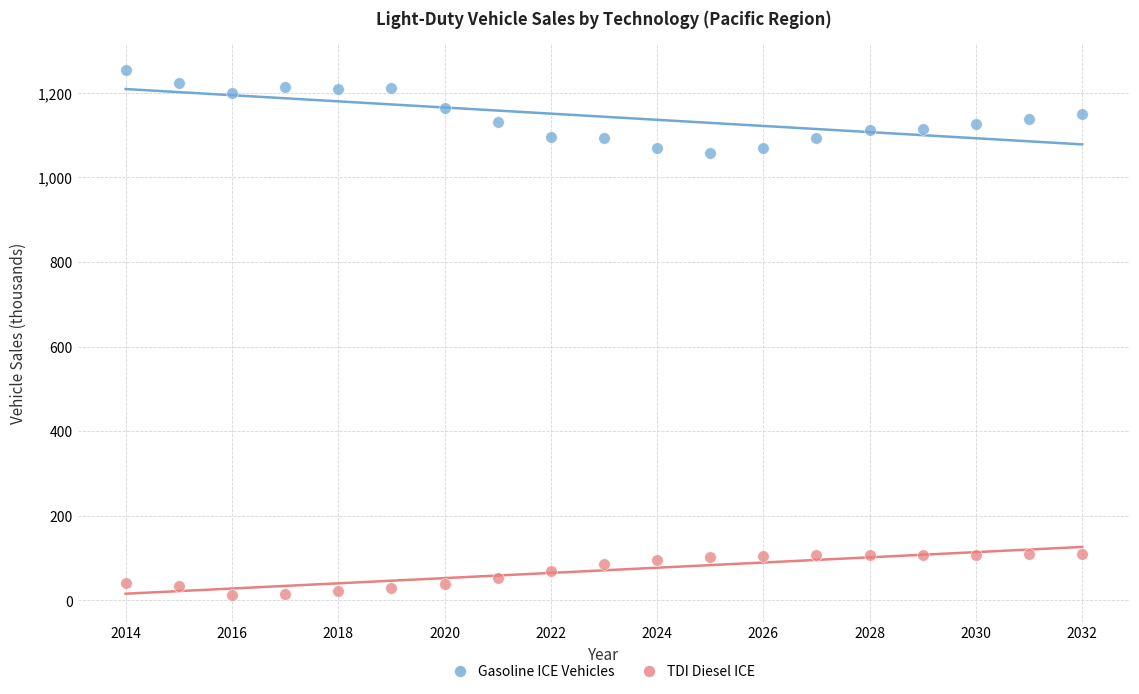

Which series contains the lowest Y value?

TDI Diesel ICE